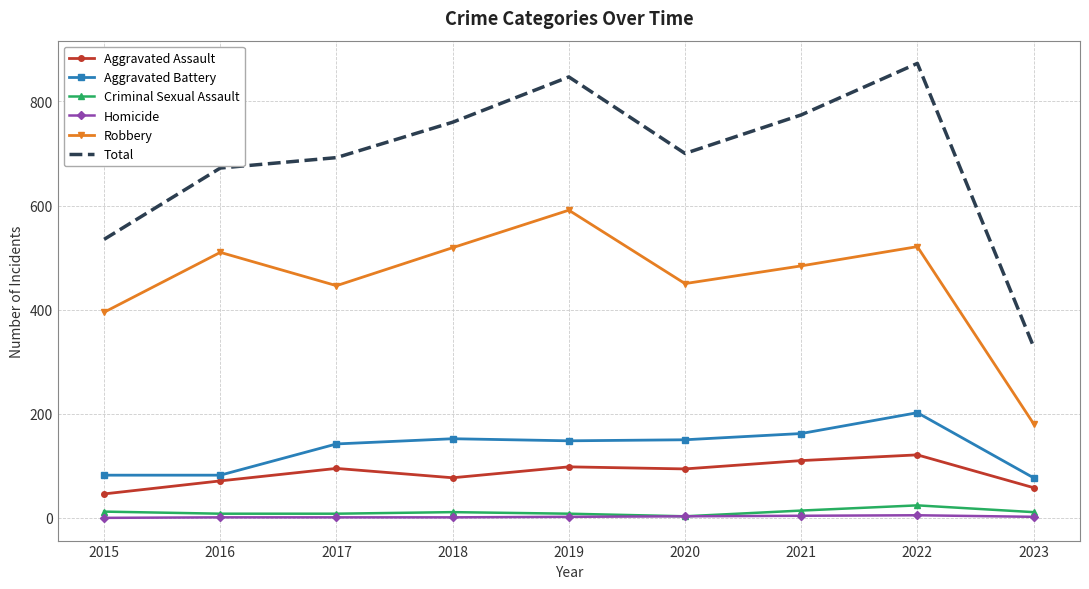

At which label does Total reach its minimum?

2023